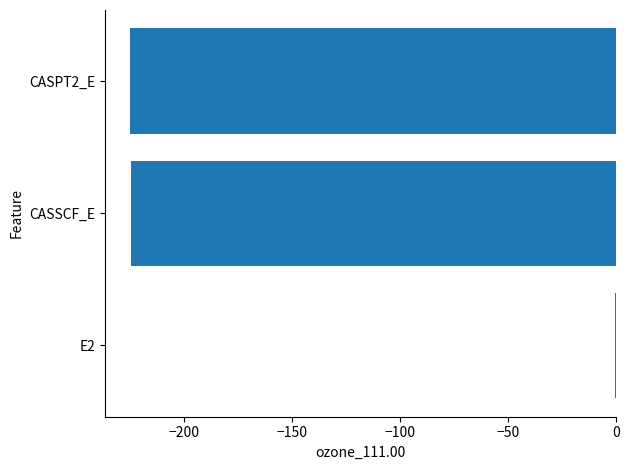

At which category does the chart reach its peak across all series?

E2